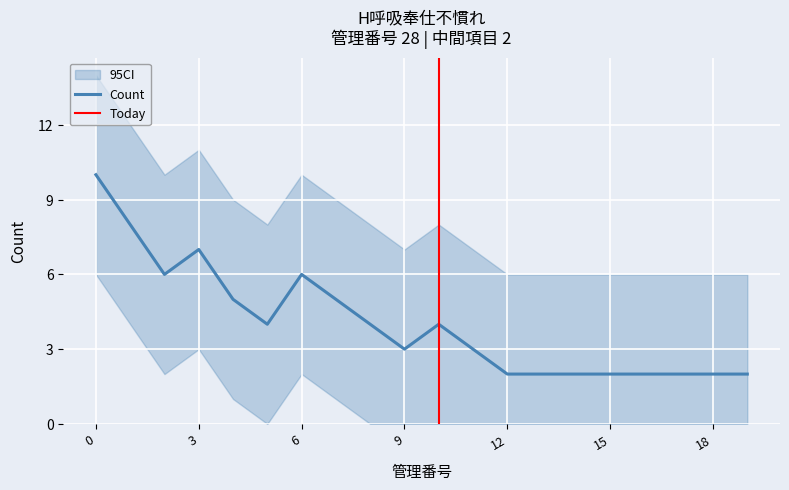

Is the value of CI_lower at 12 greater than the value of Count at 1?

No